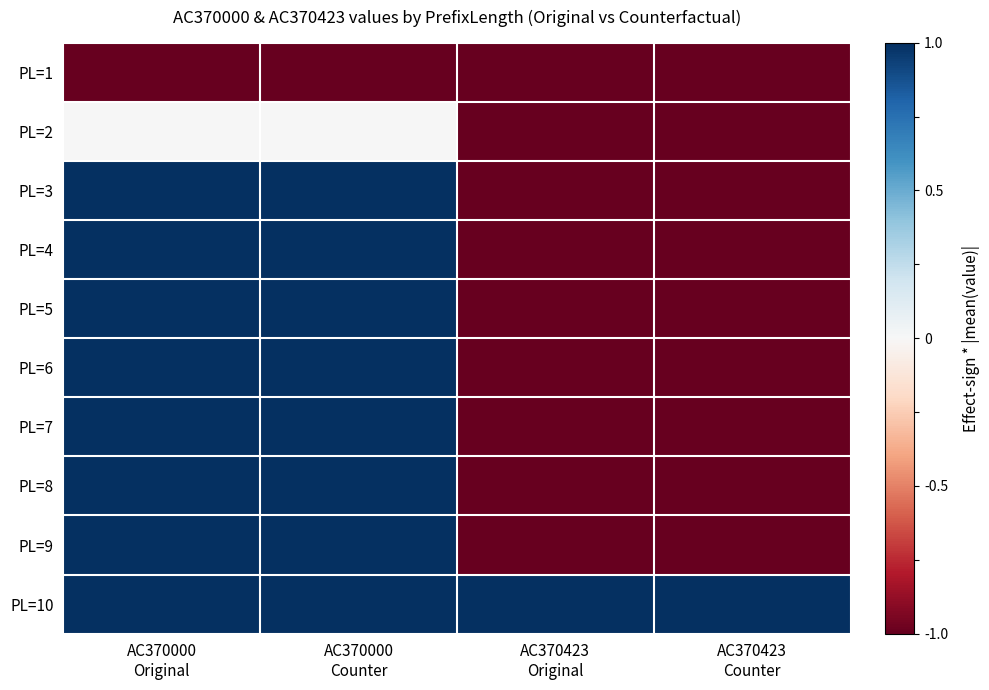

What is the greatest value displayed?

1